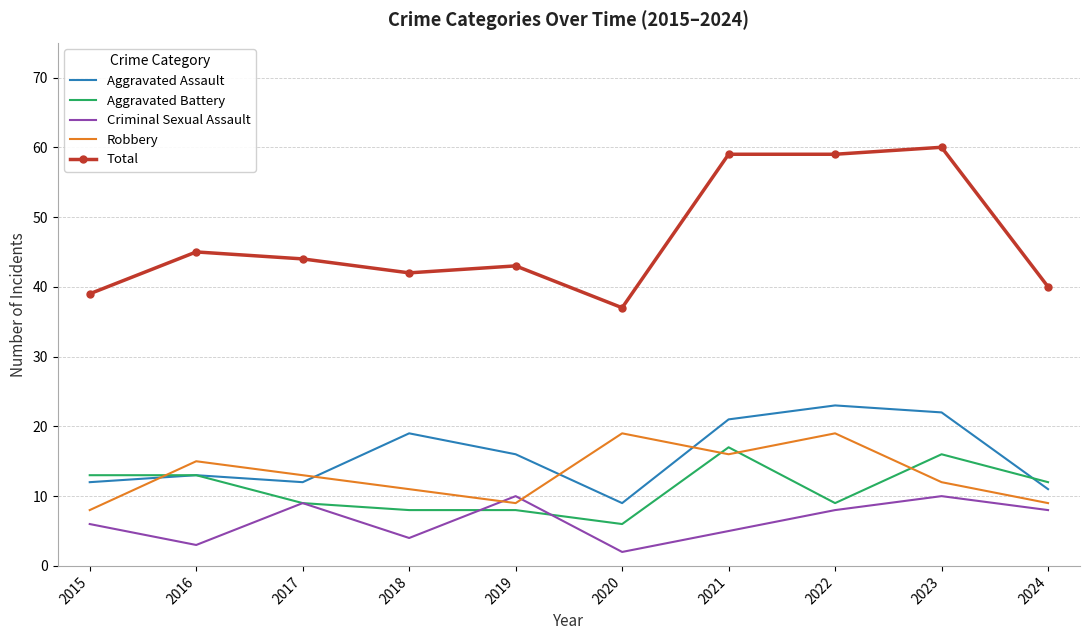

Which series has the widest spread of values?

Total